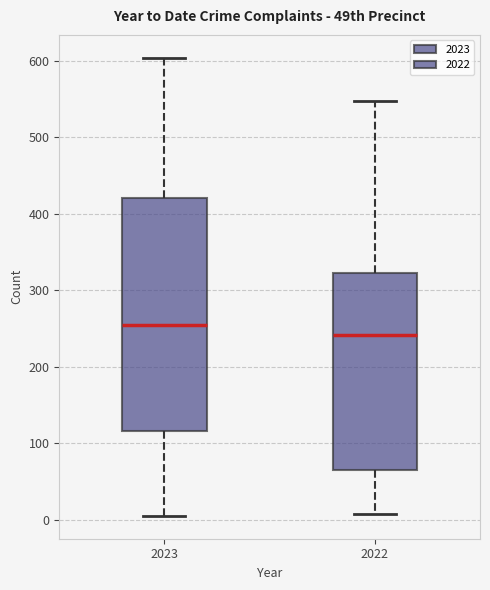

Where is the upper edge of the box at x = 2022 on the y-axis? The values are not printed on the chart, so give them approximately, as read against the axis.

320